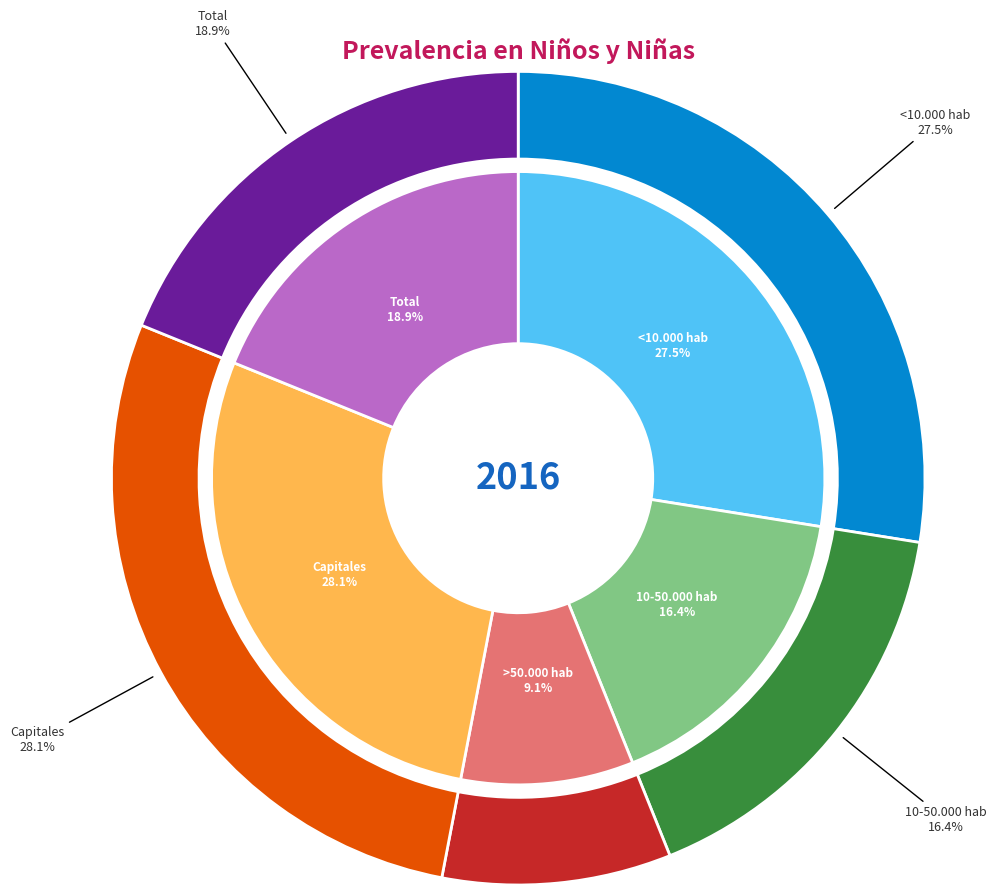

Does >50.000 hab represent more than half of the total?

No